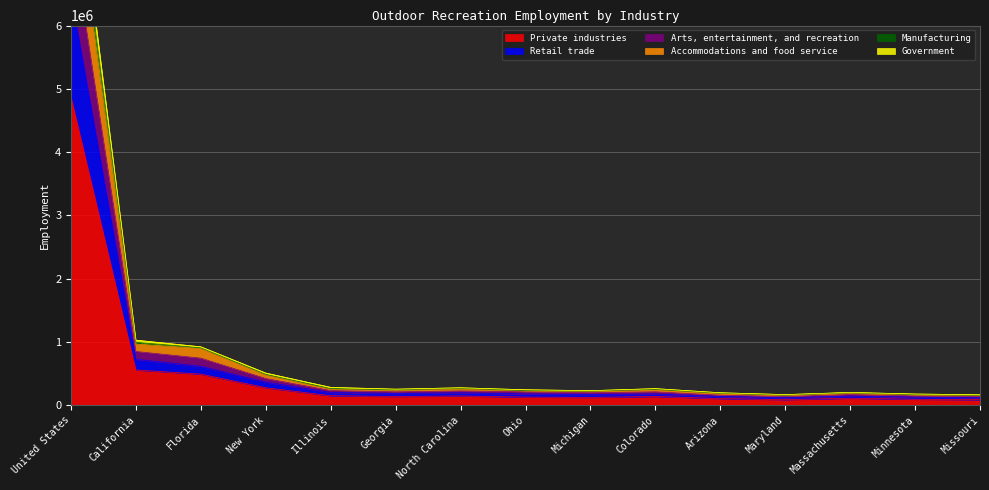

What is the difference between the highest and lowest values at Missouri?

77812